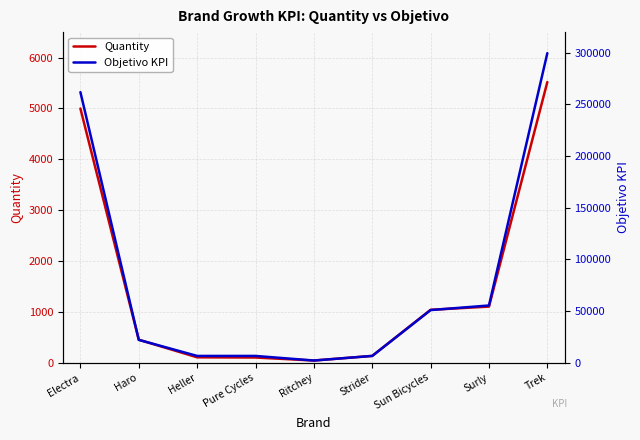

What is the sum of the Quantity values at Heller and Haro?

562